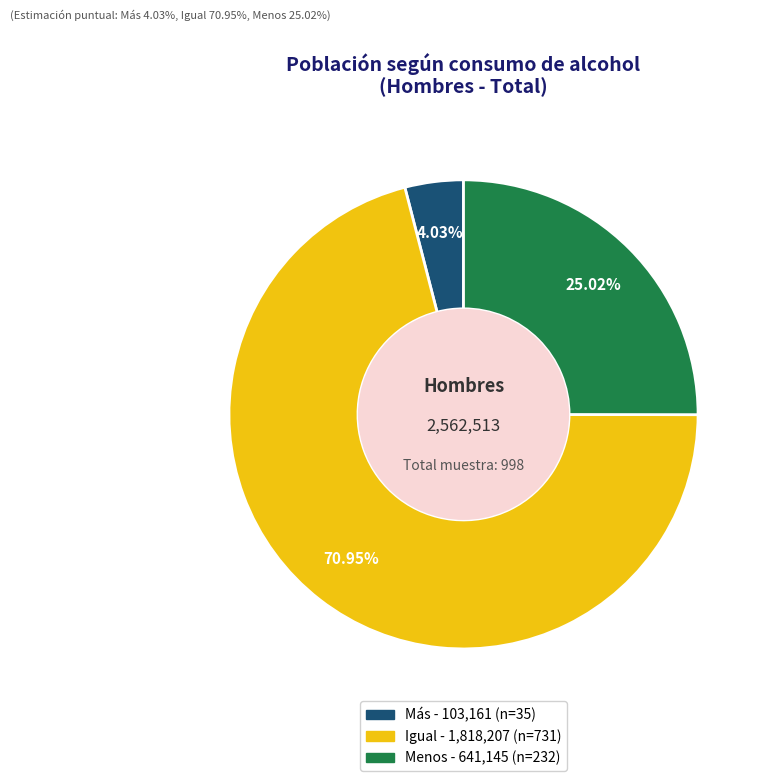

Which slice is the largest?

Igual